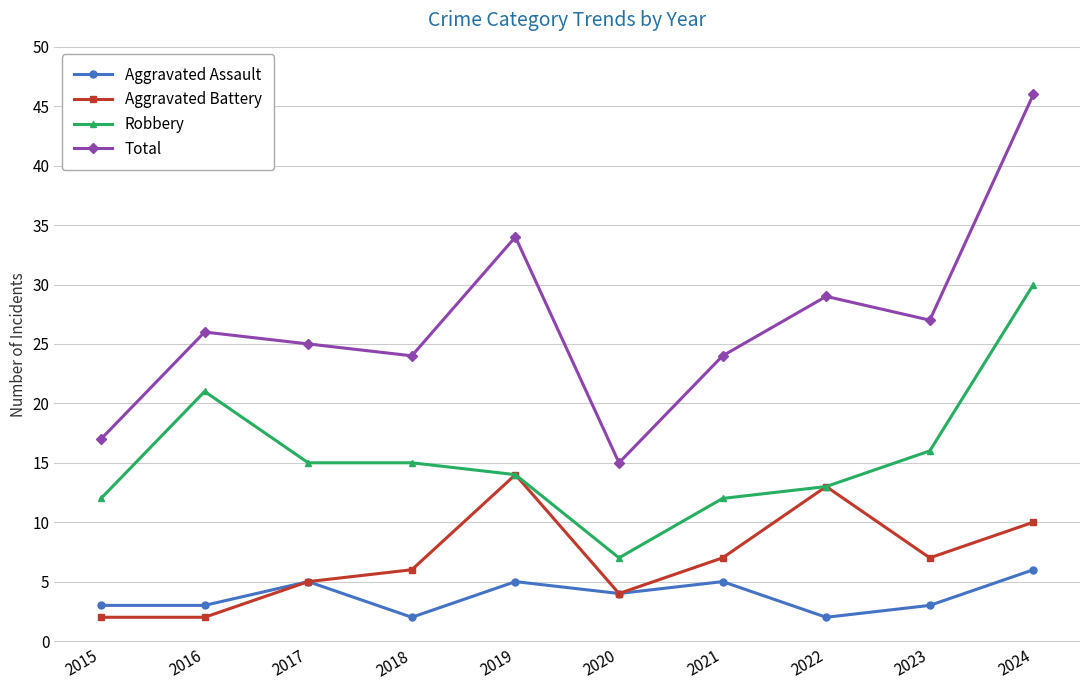

Which series has the largest total across all categories?

Total